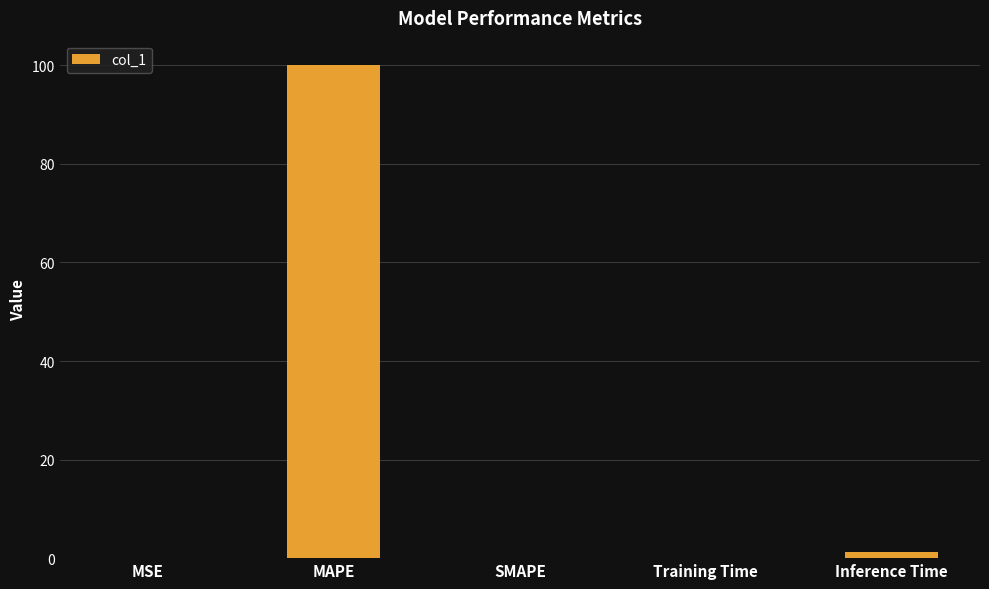

Is it true that the value at MAPE is 57.0?

False